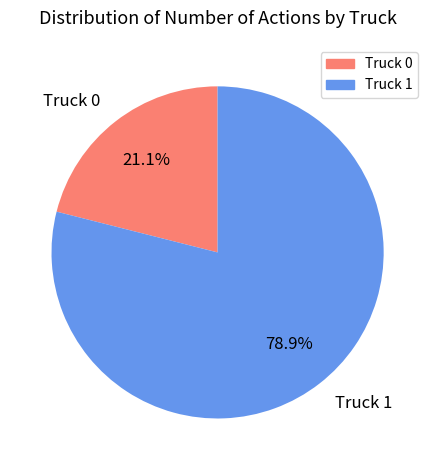

True or false: Truck 1 accounts for 79% of the total.

True